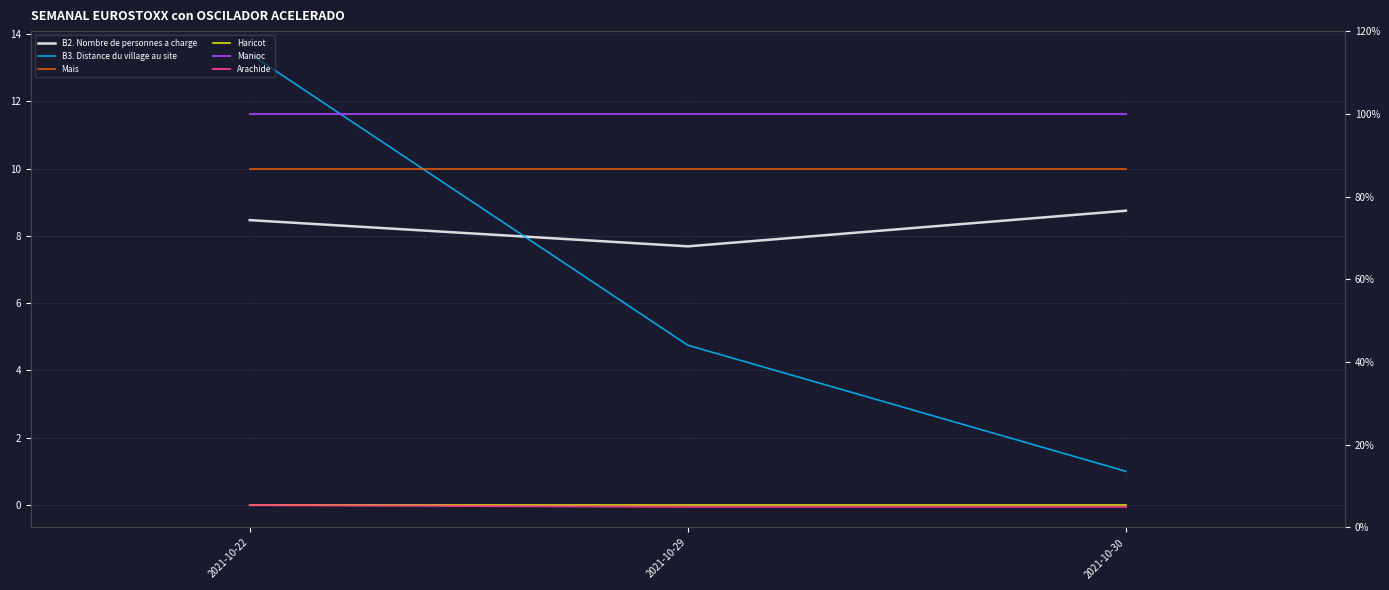

True or false: Arachide has a value of 3.2 at 2021-10-30.

False